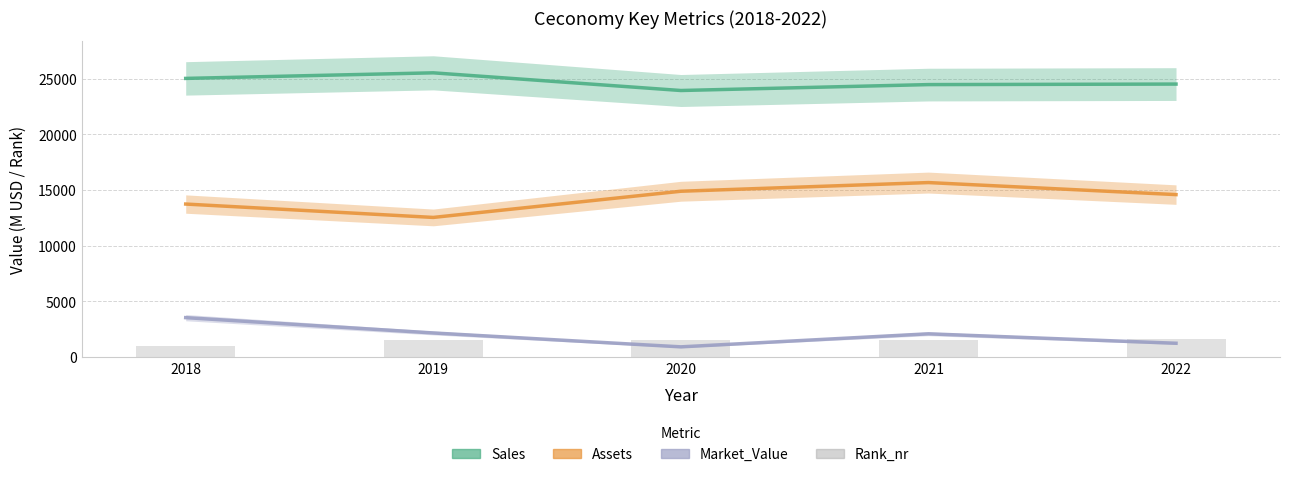

Is the value of Assets at 2022 greater than the value of Market_Value at 2022?

Yes